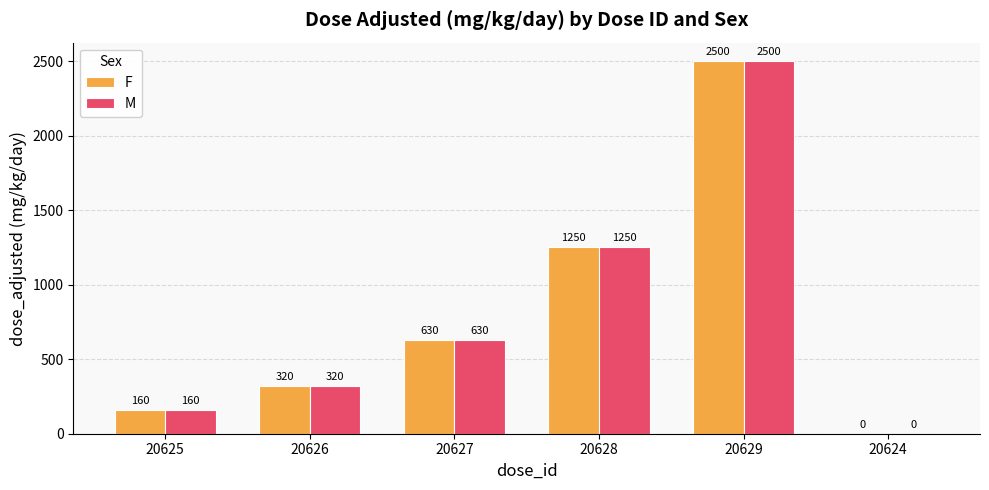

At which label is F closest to 1250?

20628